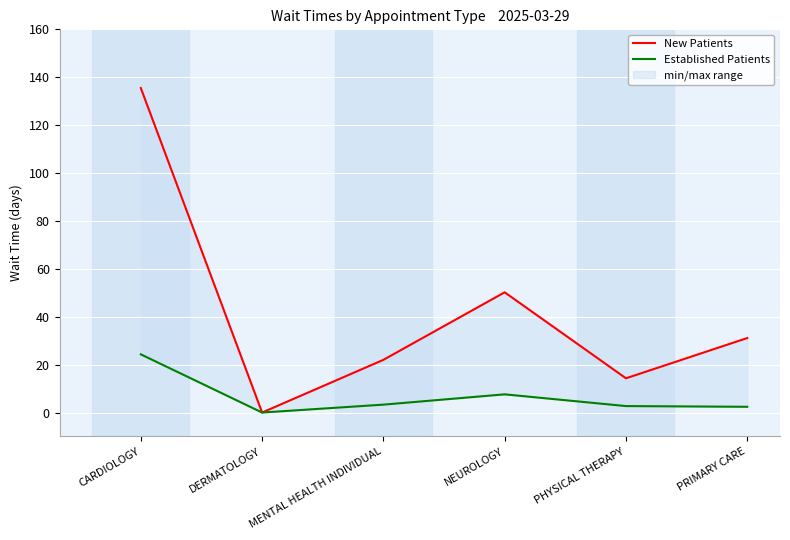

At which category does New Patients reach its first local peak?

NEUROLOGY